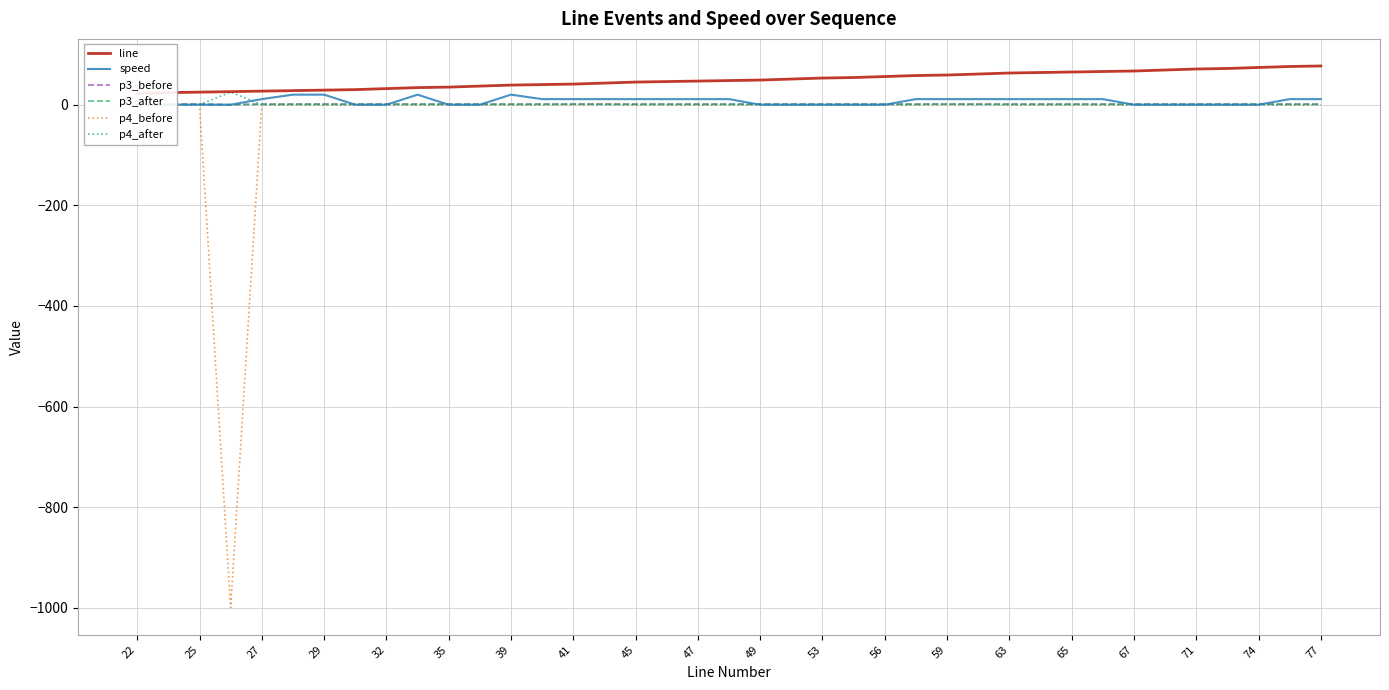

True or false: line has more than 1 points higher than both neighbors.

False